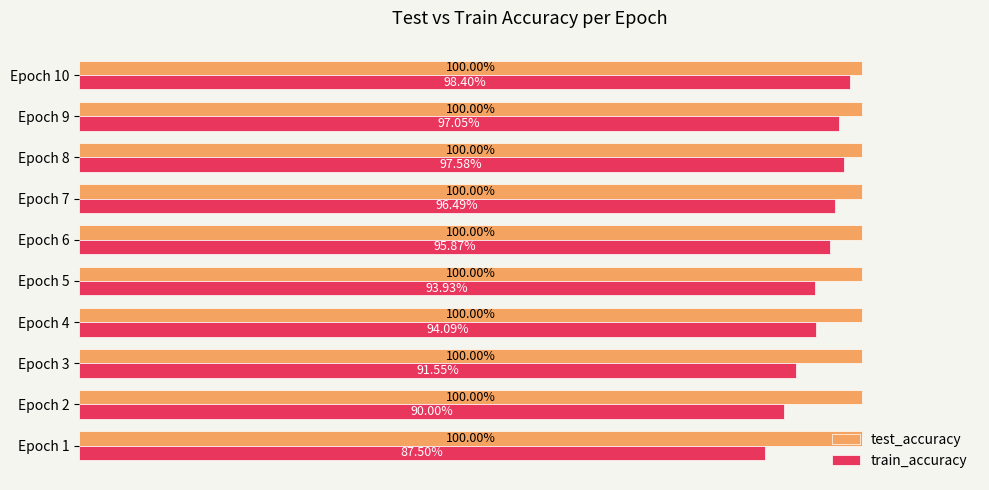

At which category is the sum across all series the highest?

Epoch 10